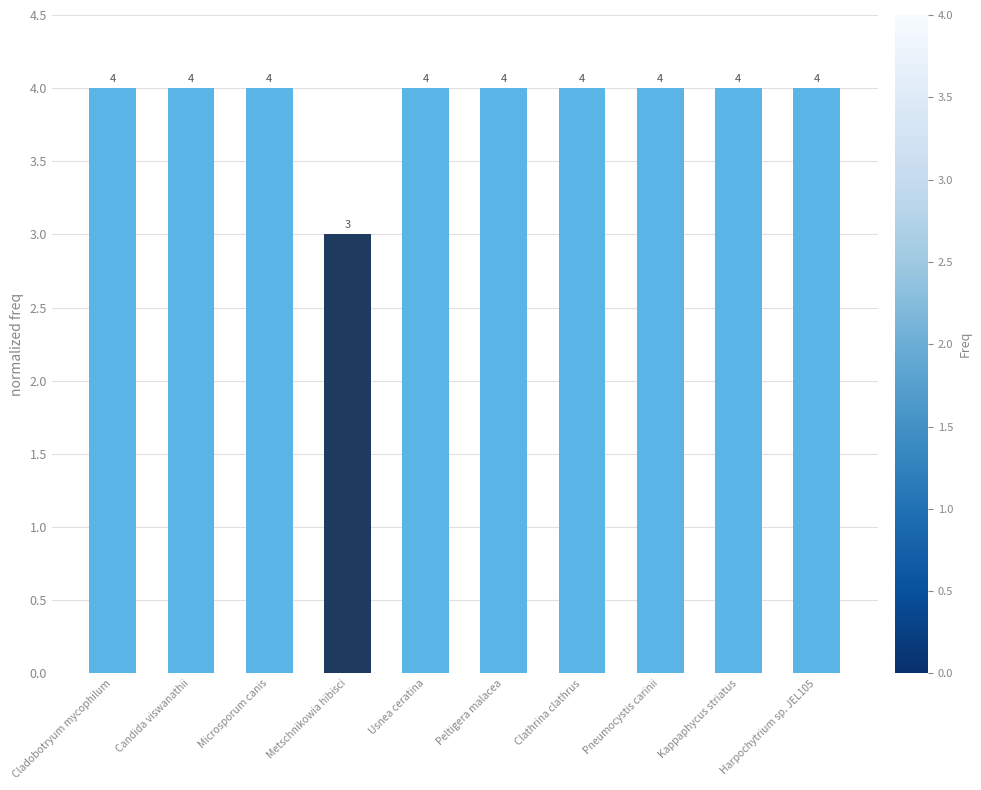

What is the label of the 7th bar from the right?

Metschnikowia hibisci